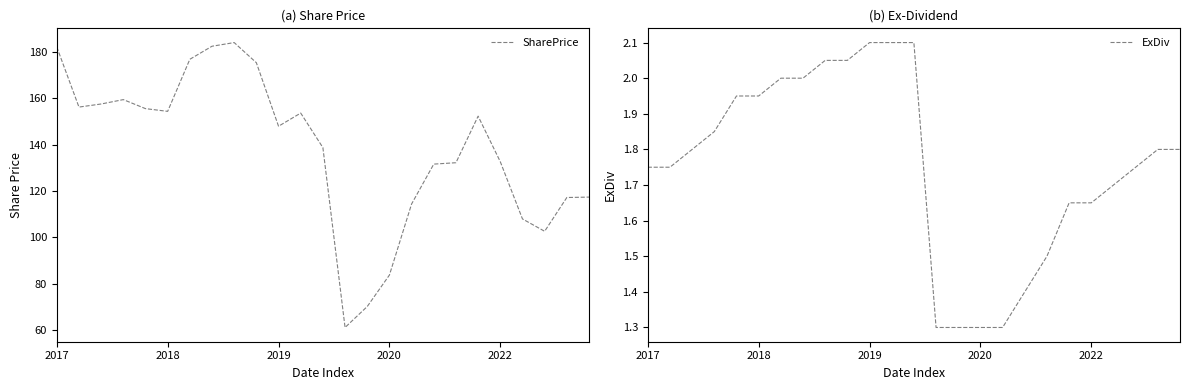

What is the lowest value of the ExDiv series?

1.3